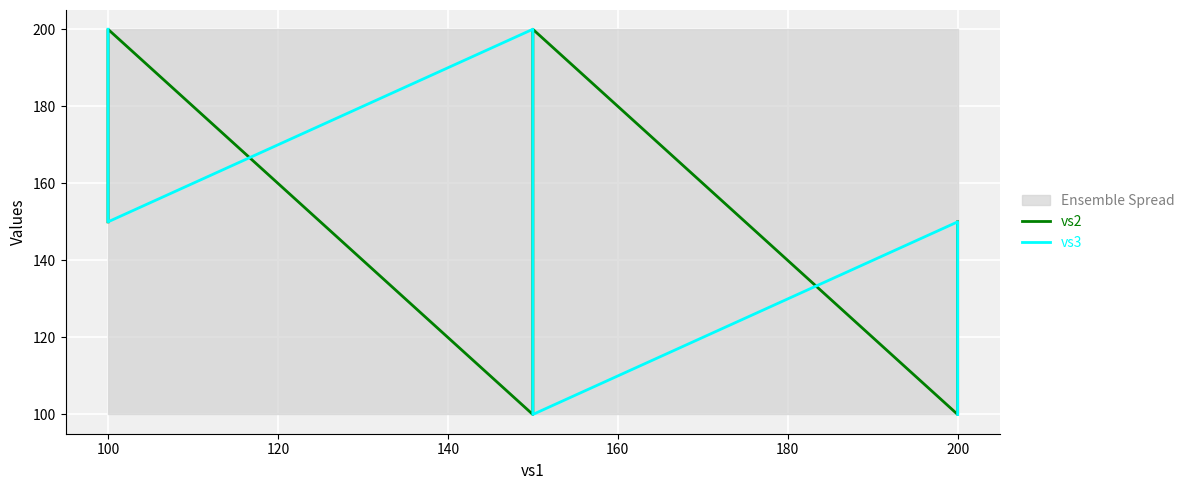

Reading left to right, what are all the values shown in this chart?

vs2: 150	200	100	200	100	150
vs3: 200	150	200	100	150	100